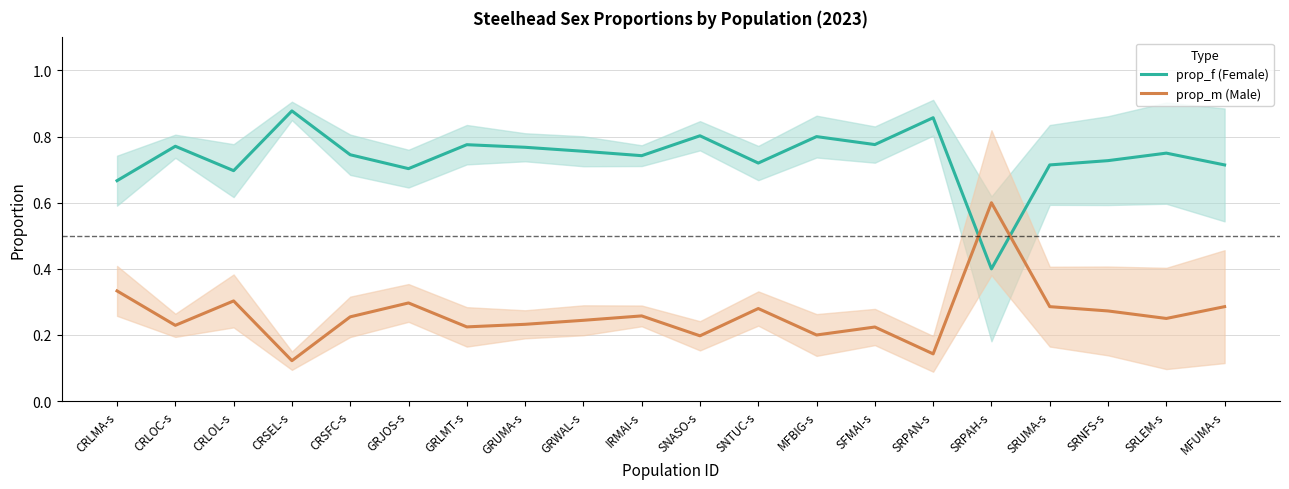

Where is the first local minimum for prop_m (Male)?

CRLOC-s